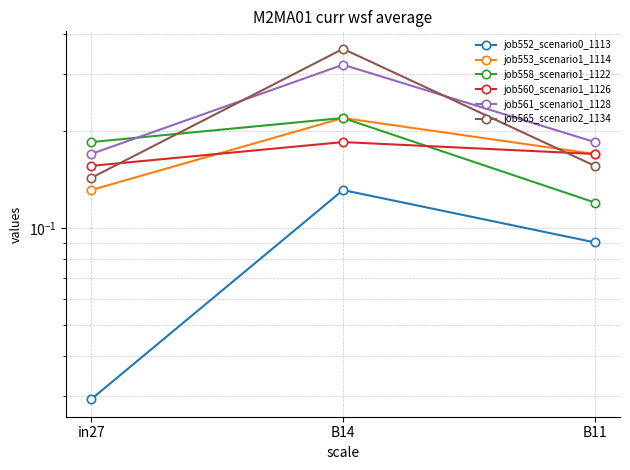

At which category is the sum across all series the highest?

B14